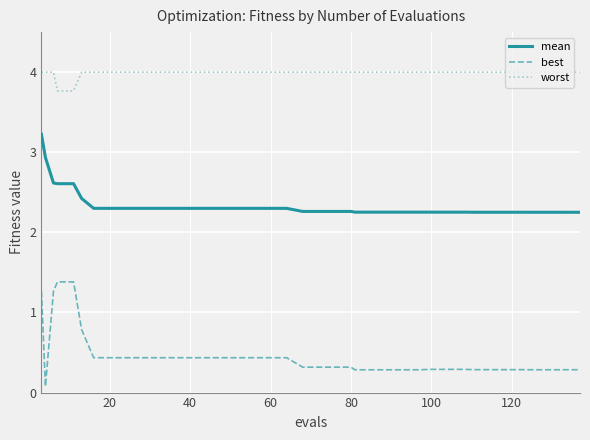

Which series has the largest range (max minus min)?

best